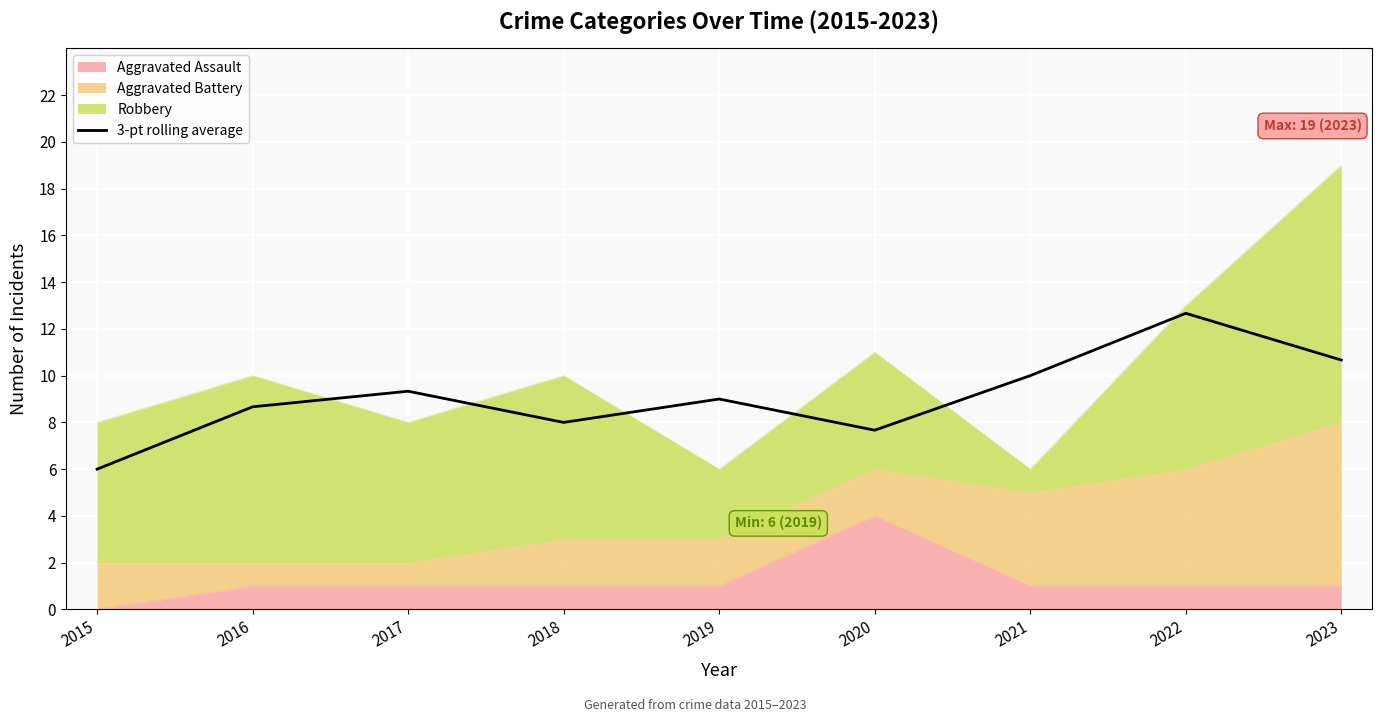

The value at 2022 is 12.7. True or false?

True